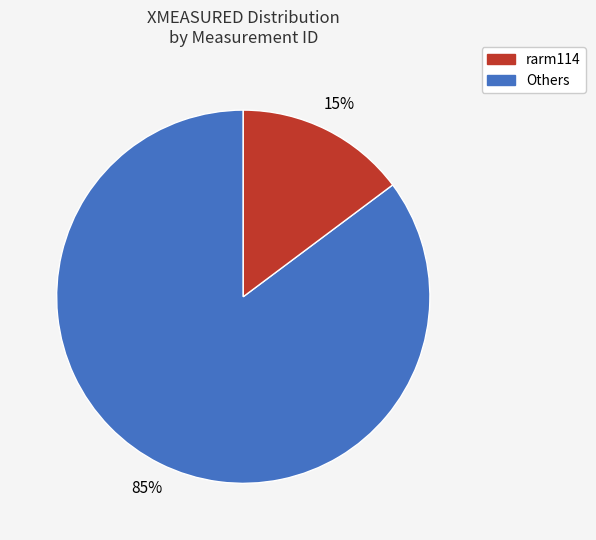

Is there any slice that represents more than half of the pie?

Yes